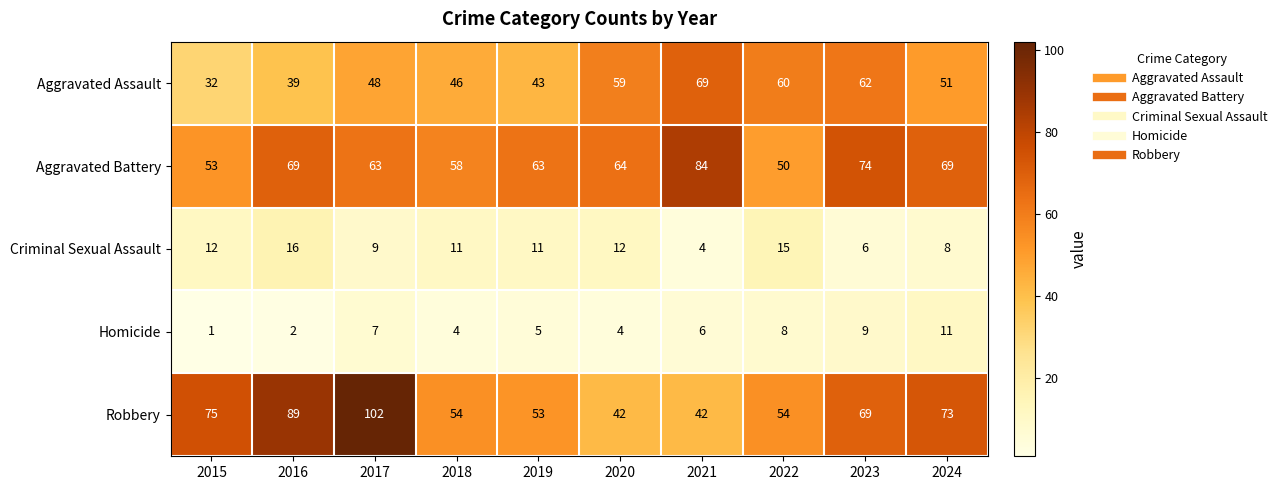

How many series are shown in this chart?

5